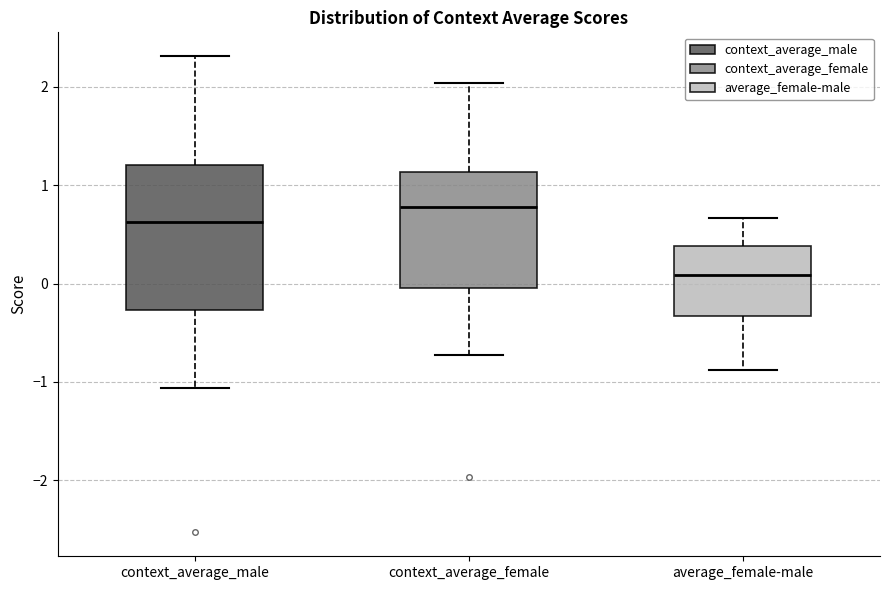

Which box has the lowest median line?

average_female-male